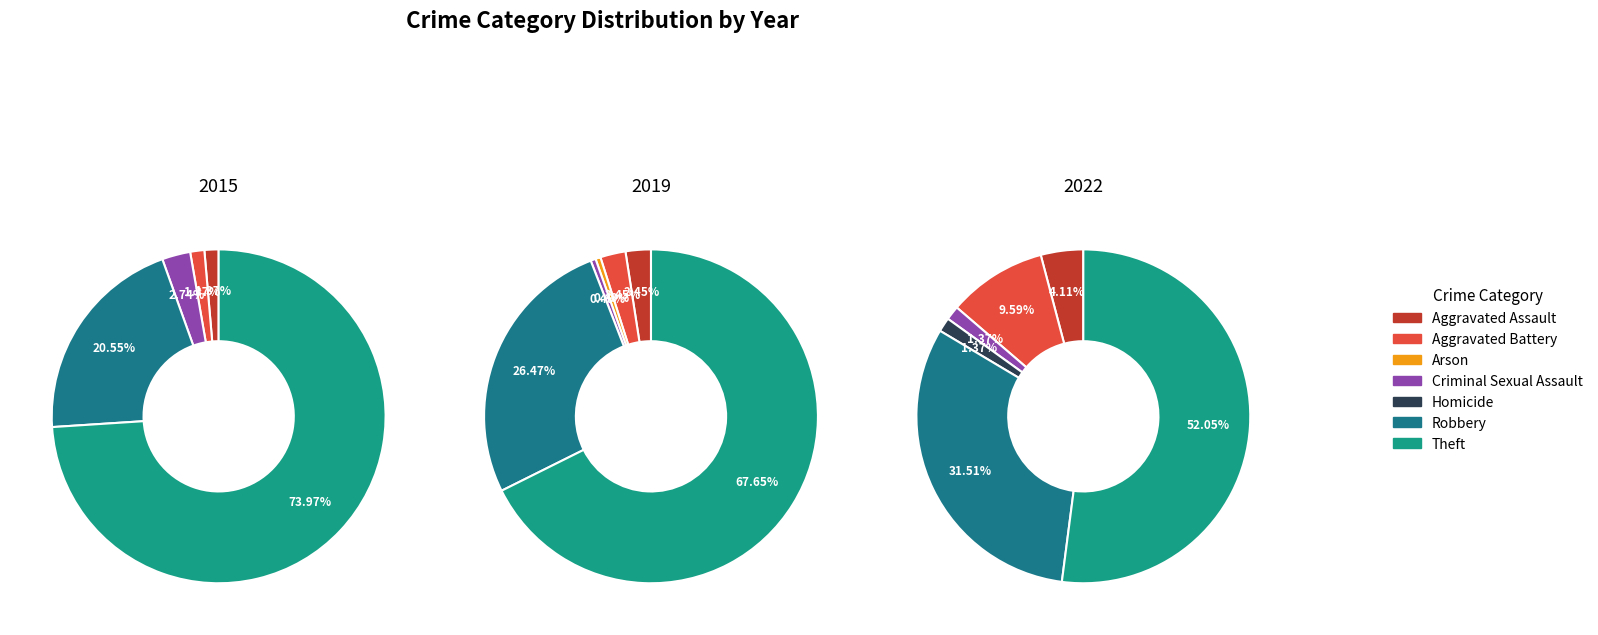

Does any single category account for the majority?

Yes